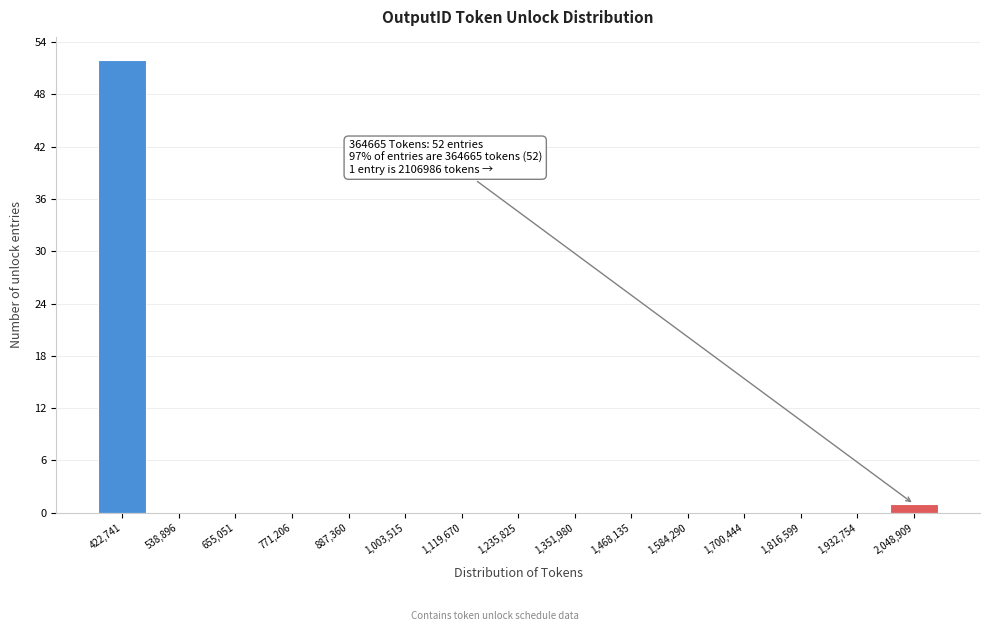

Which range on the x-axis has the tallest bar?

360000 to 480000